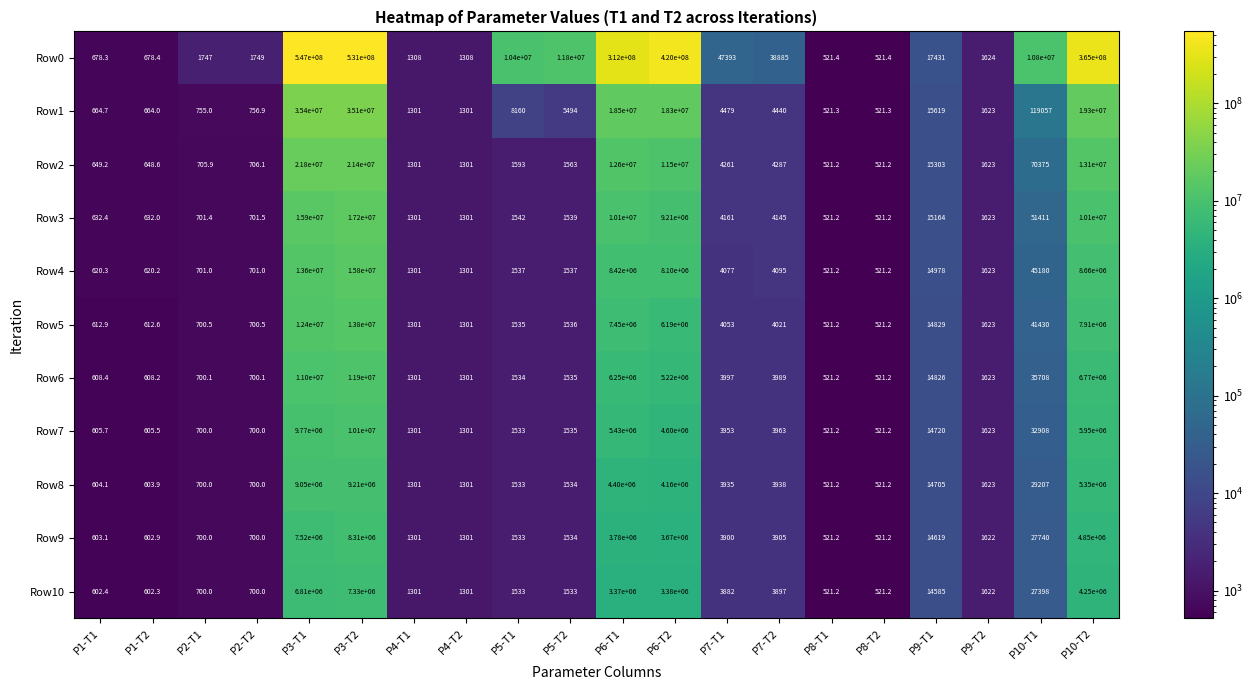

What is the difference between the maximum and minimum values in the Row3 series?

17199478.8